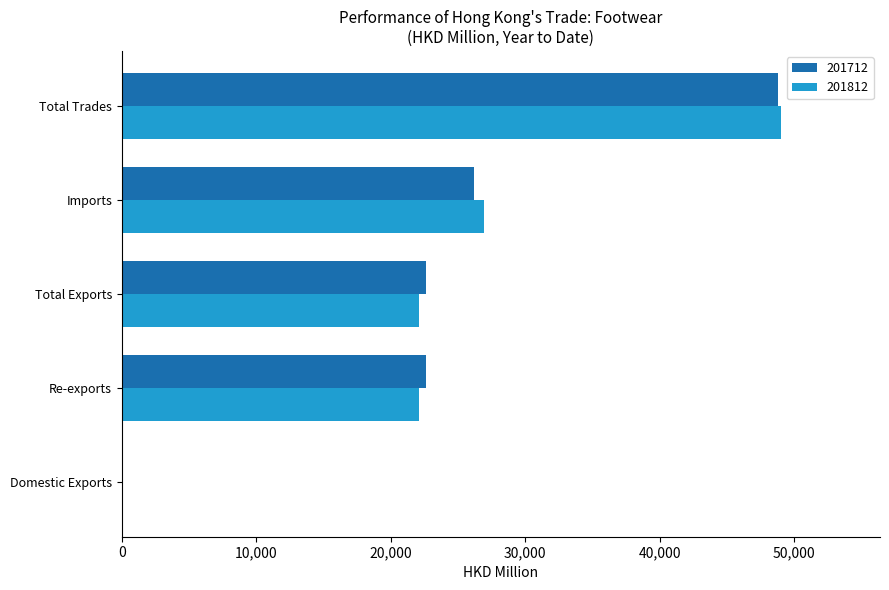

What is the sum of the 201712 values at Total Trades and Imports?

74934.3